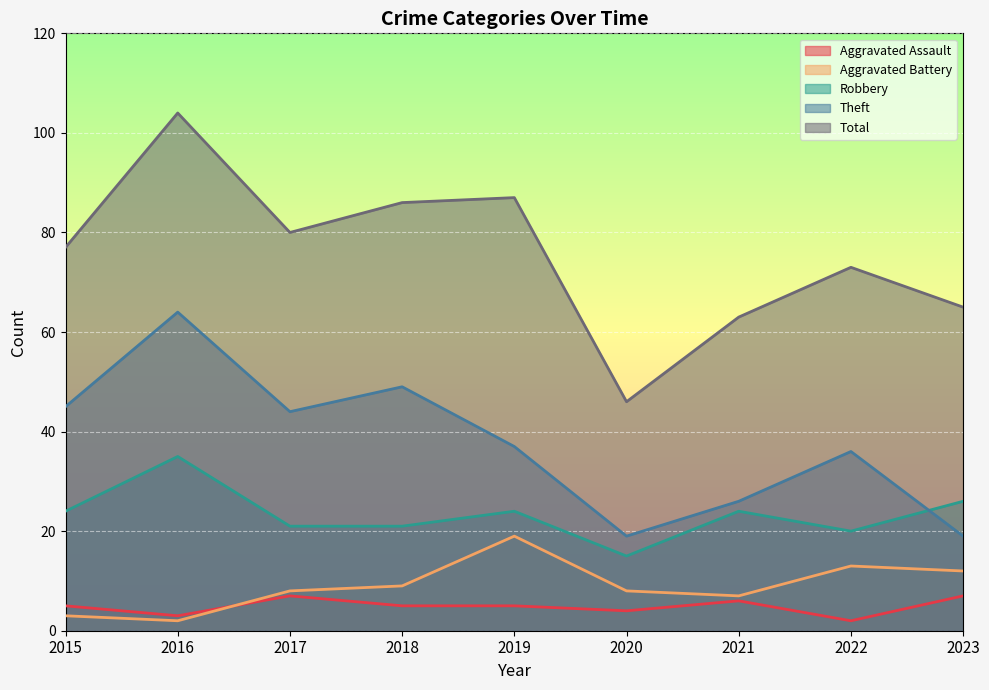

What is the minimum value shown in the chart?

2